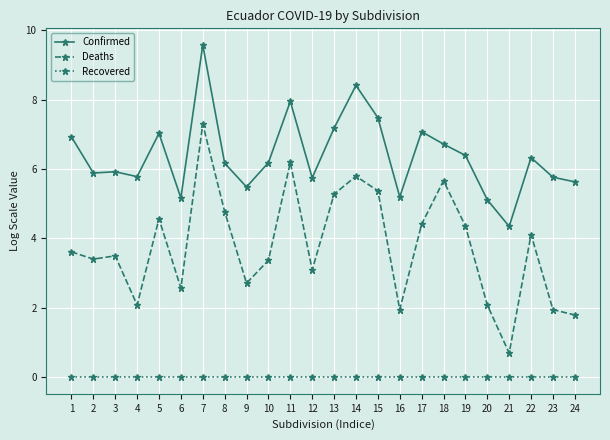

True or false: Deaths and Recovered intersect in this chart.

False